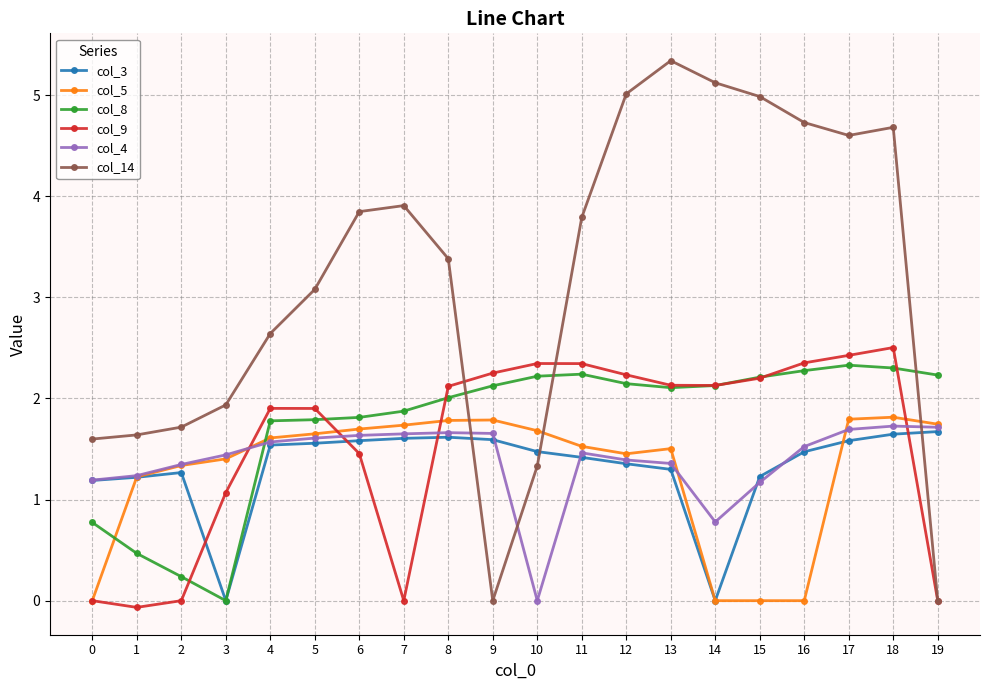

How many times do col_14 and col_5 cross each other?

3